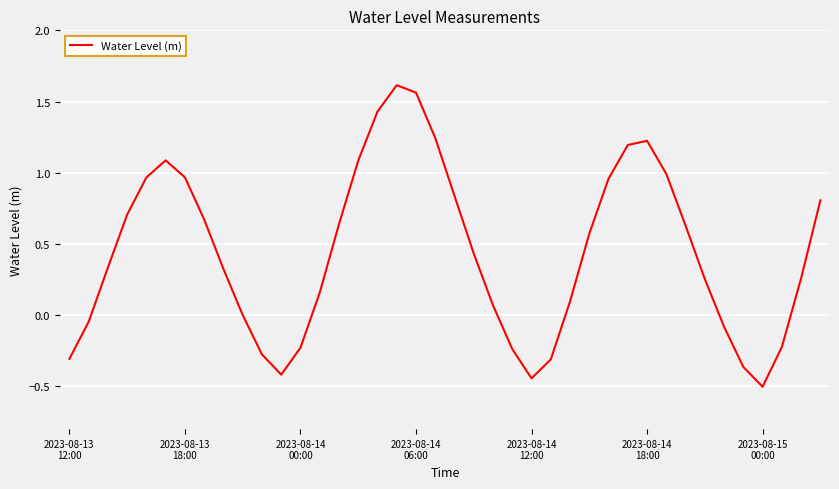

What is the difference between the maximum and minimum values?

2.1